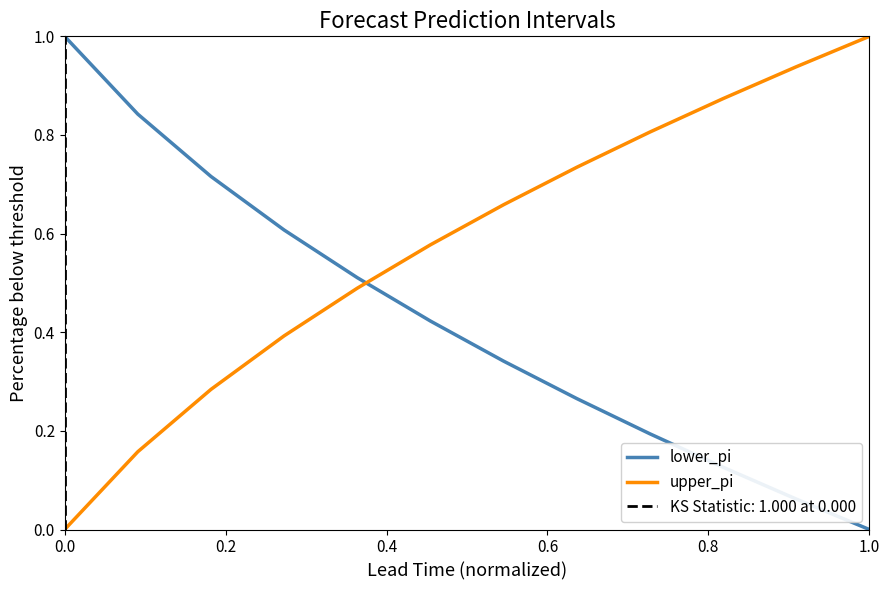

At which label does lower_pi reach its minimum?

1.0